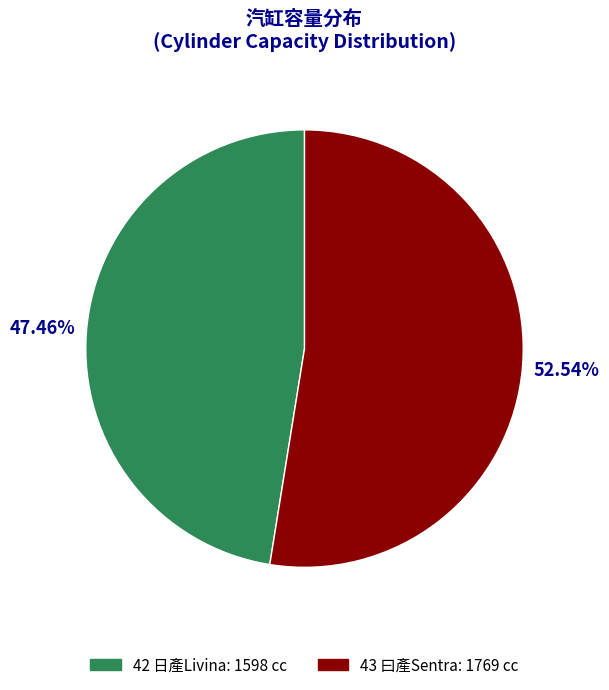

Which has a higher value, 42 日產Livina or 43 曰產Sentra?

43 曰產Sentra